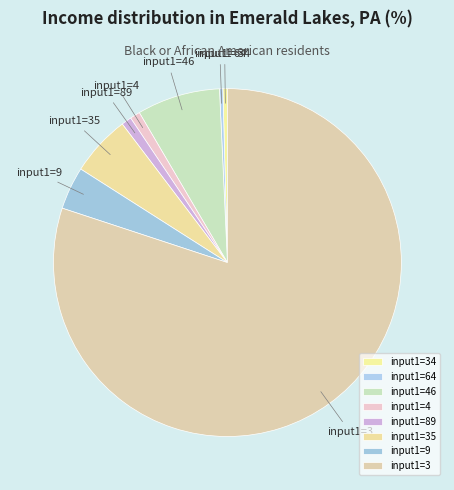

Combined, do input1=34 and input1=3 account for over 50%?

Yes